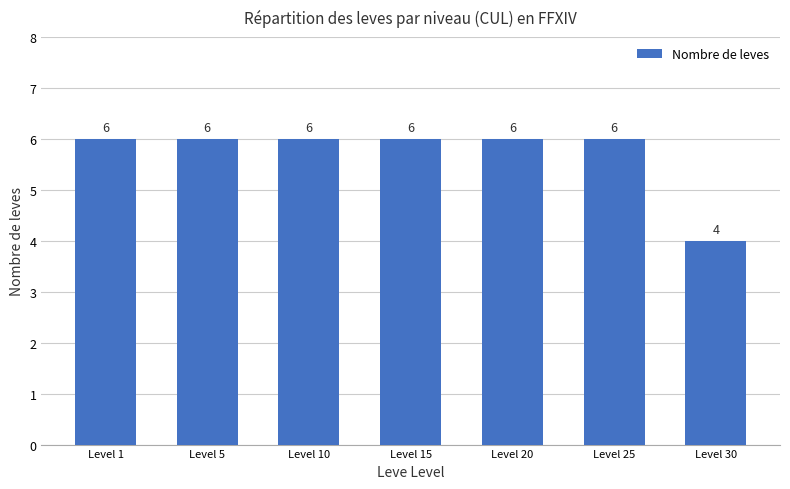

Approximately how many times larger is the value at Level 30 compared to Level 10?

0.7